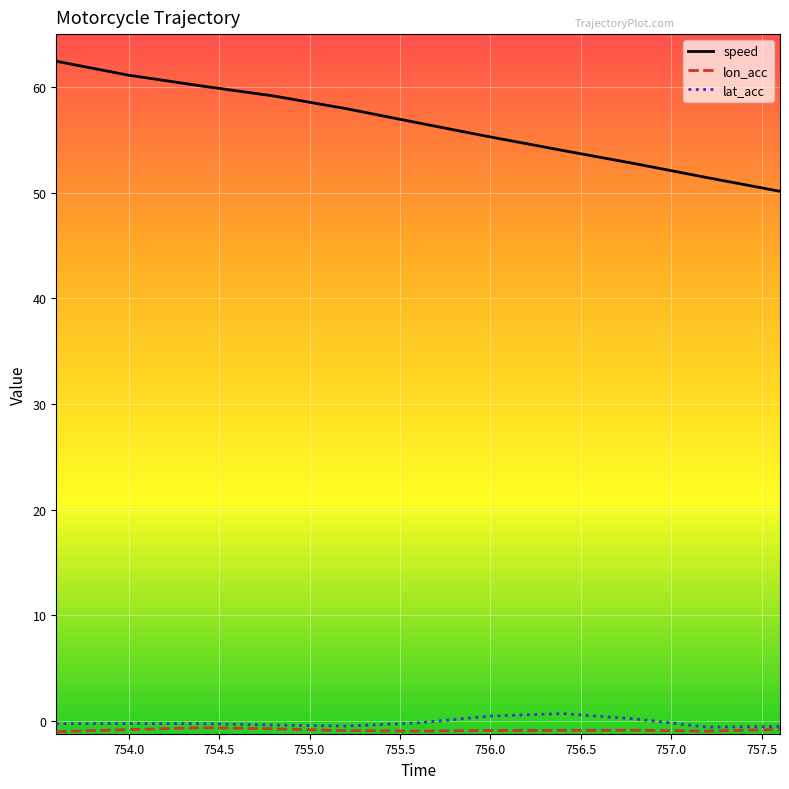

Which series has the widest spread of values?

speed